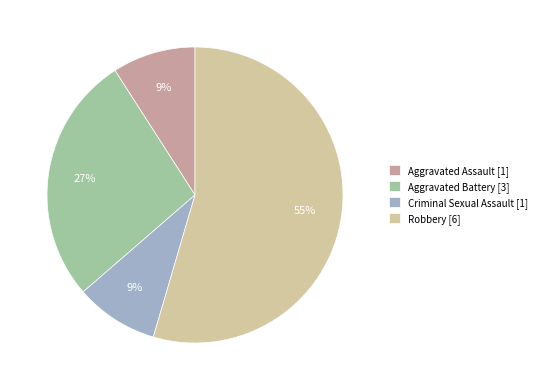

To the nearest percent, what percentage of the pie is Criminal Sexual Assault?

9%